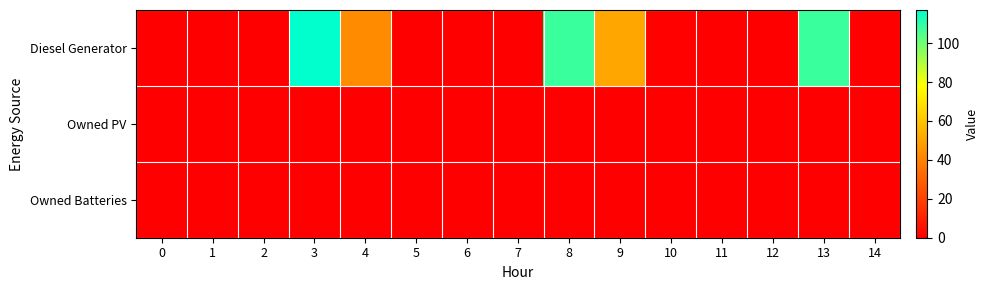

At 3, list the series in order from smallest to largest.

Owned PV, Owned Batteries, Diesel Generator